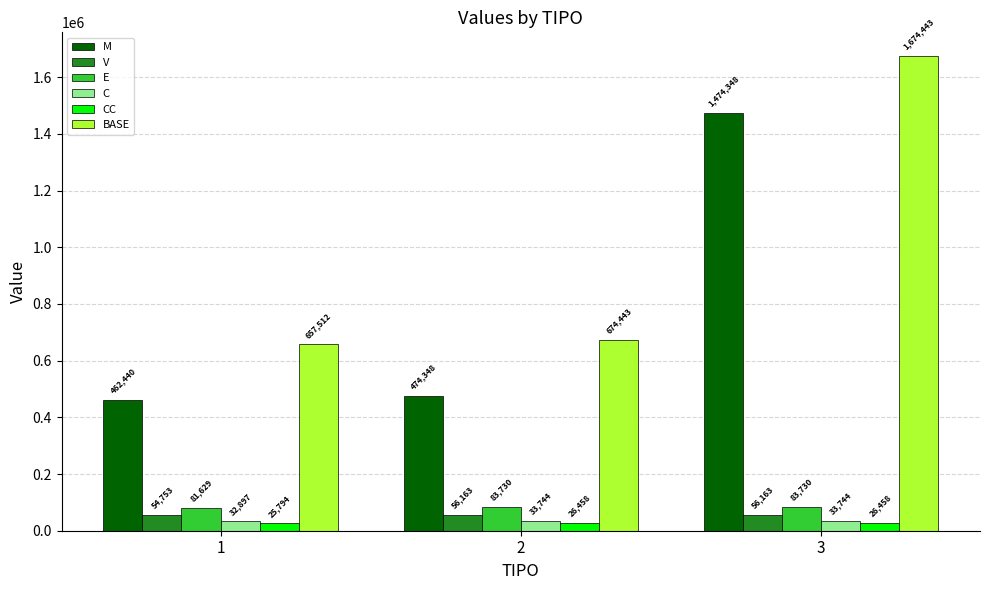

Count the number of data series in this chart.

6